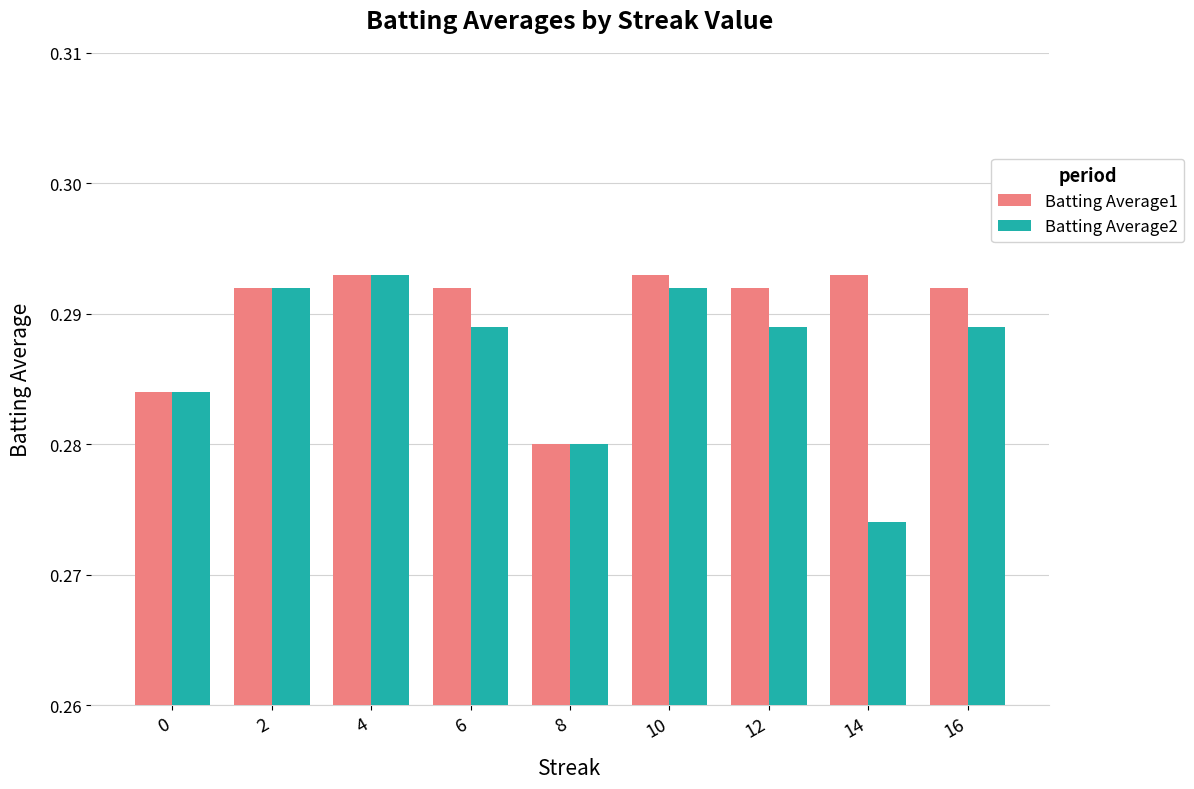

Where is Batting Average2 nearest to the value 0?

14